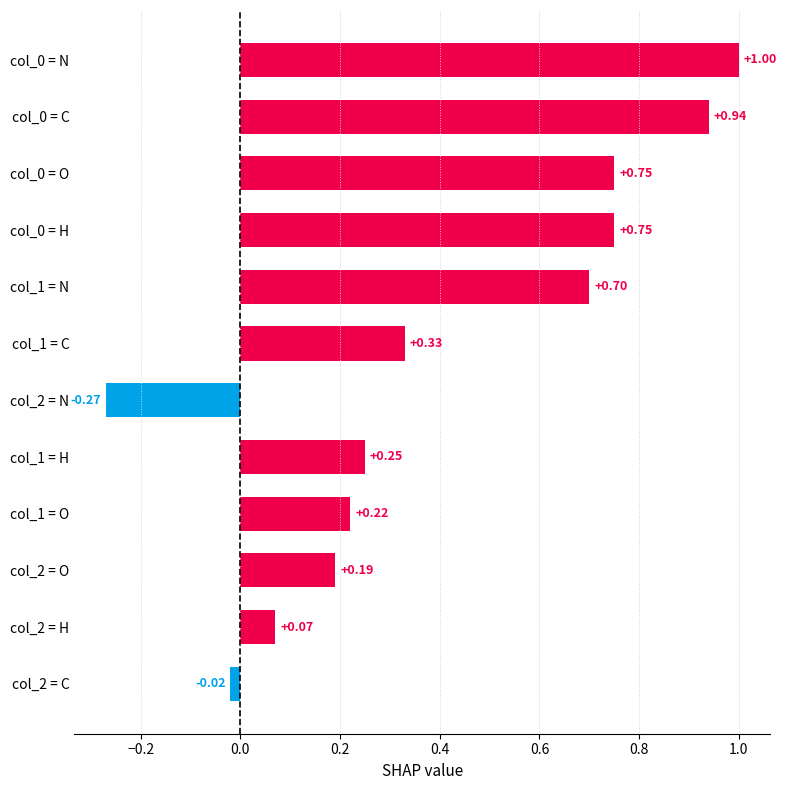

What is the difference between the second highest and minimum values?

1.2